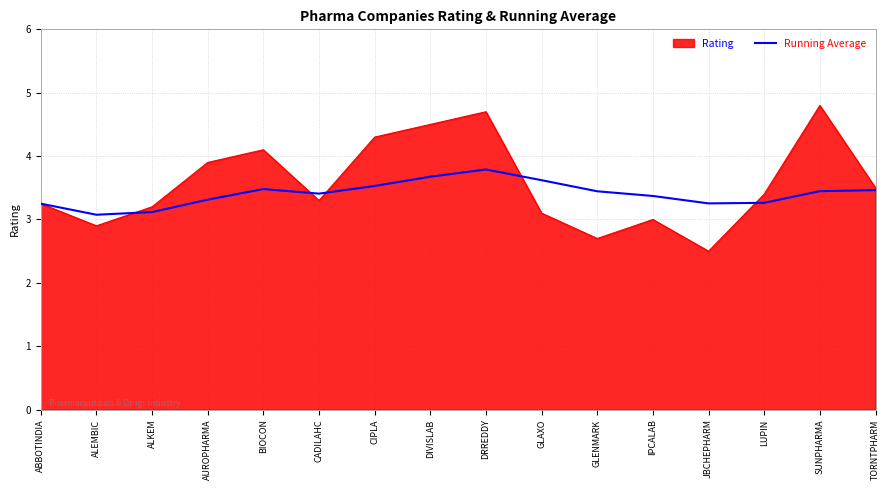

The Running Average series shows 3.1 at ALKEM. True or false?

True